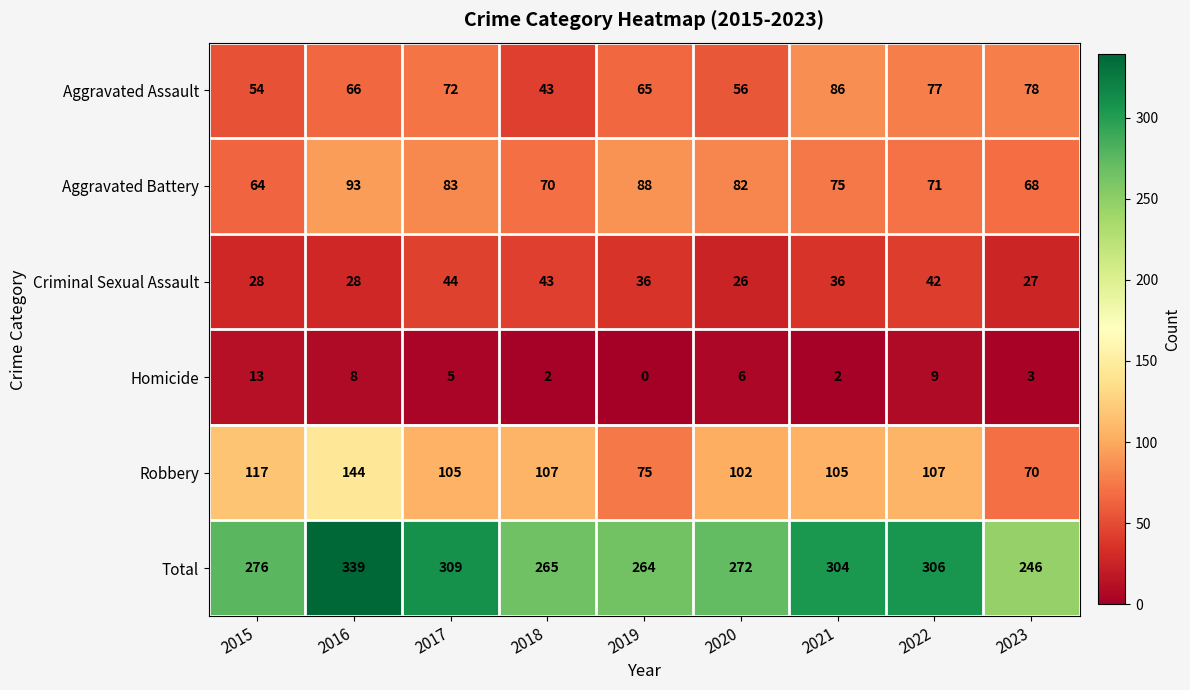

What is the average value of the Aggravated Battery series?

77